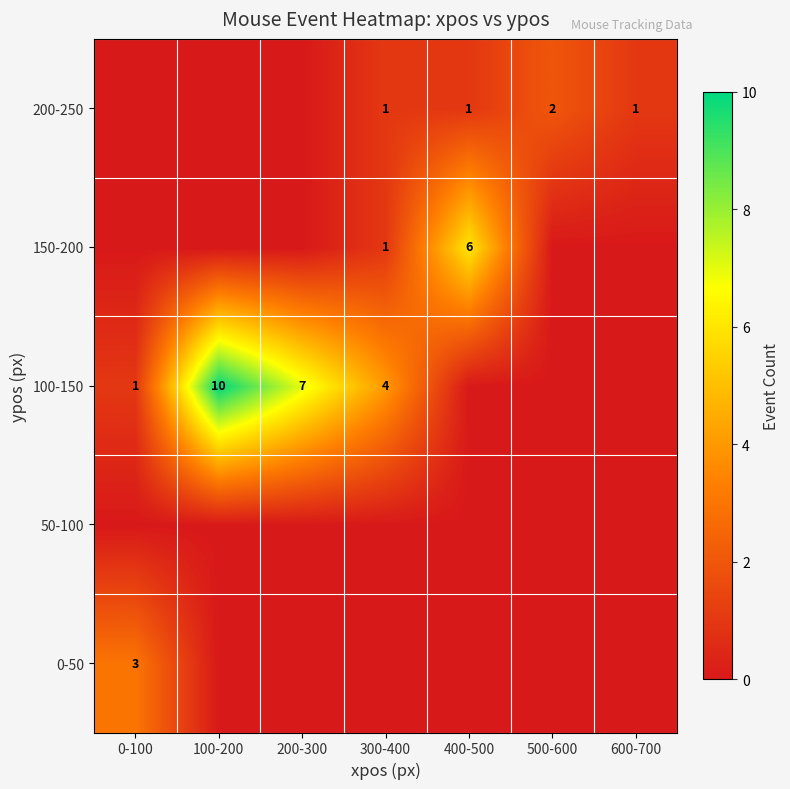

How many series are shown in this chart?

5